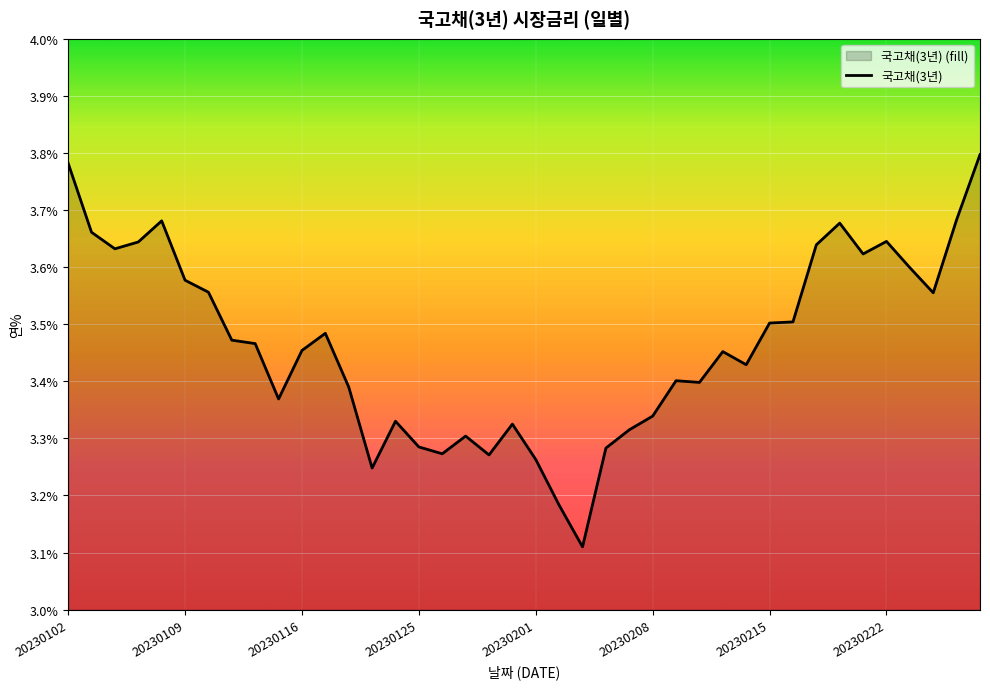

Reading left to right, list all the values displayed in this chart.

3.8	3.7	3.6	3.6	3.7	3.6	3.6	3.5	3.5	3.4	3.5	3.5	3.4	3.2	3.3	3.3	3.3	3.3	3.3	3.3	3.3	3.2	3.1	3.3	3.3	3.3	3.4	3.4	3.5	3.4	3.5	3.5	3.6	3.7	3.6	3.6	3.6	3.6	3.7	3.8